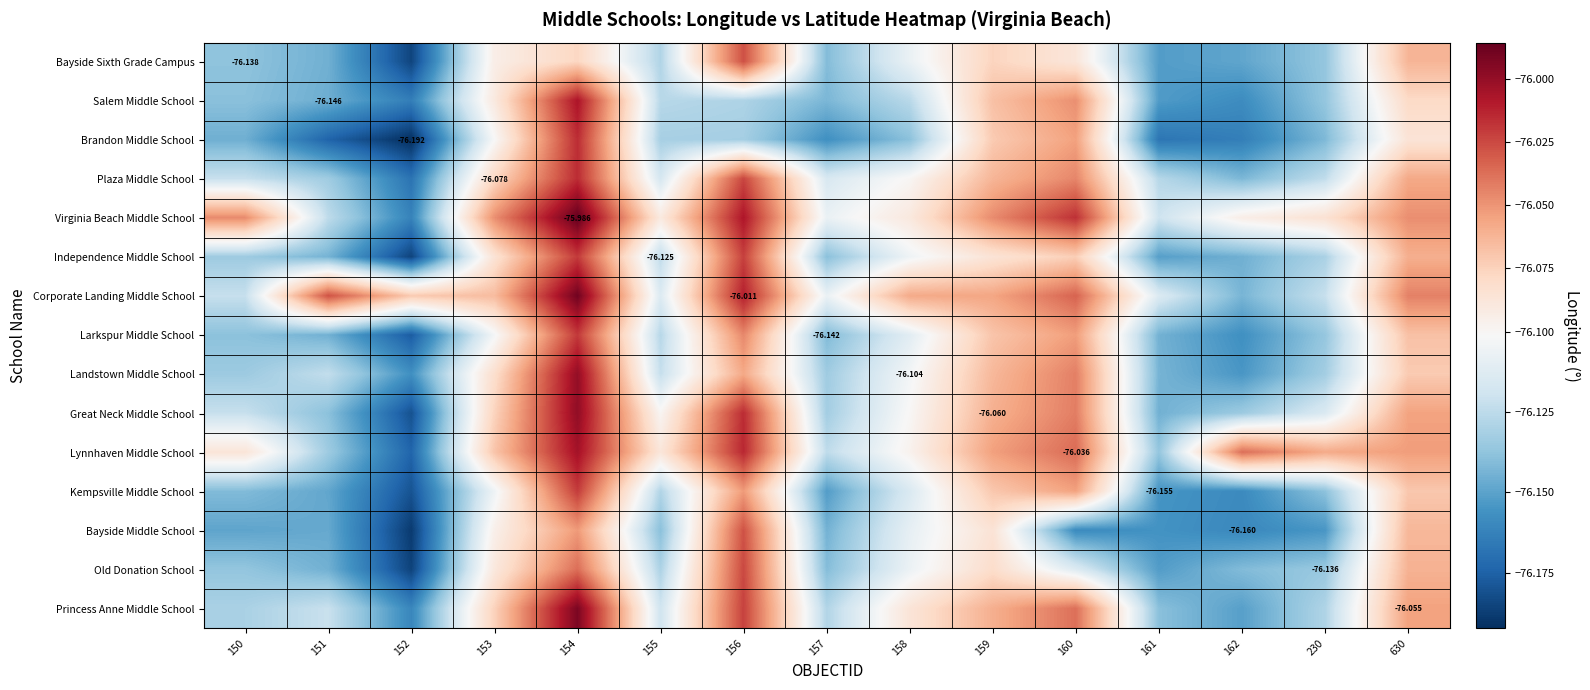

At 153, list the series in order from smallest to largest.

Kempsville Middle School, Larkspur Middle School, Brandon Middle School, Bayside Middle School, Bayside Sixth Grade Campus, Salem Middle School, Old Donation School, Independence Middle School, Landstown Middle School, Plaza Middle School, Great Neck Middle School, Princess Anne Middle School, Lynnhaven Middle School, Corporate Landing Middle School, Virginia Beach Middle School